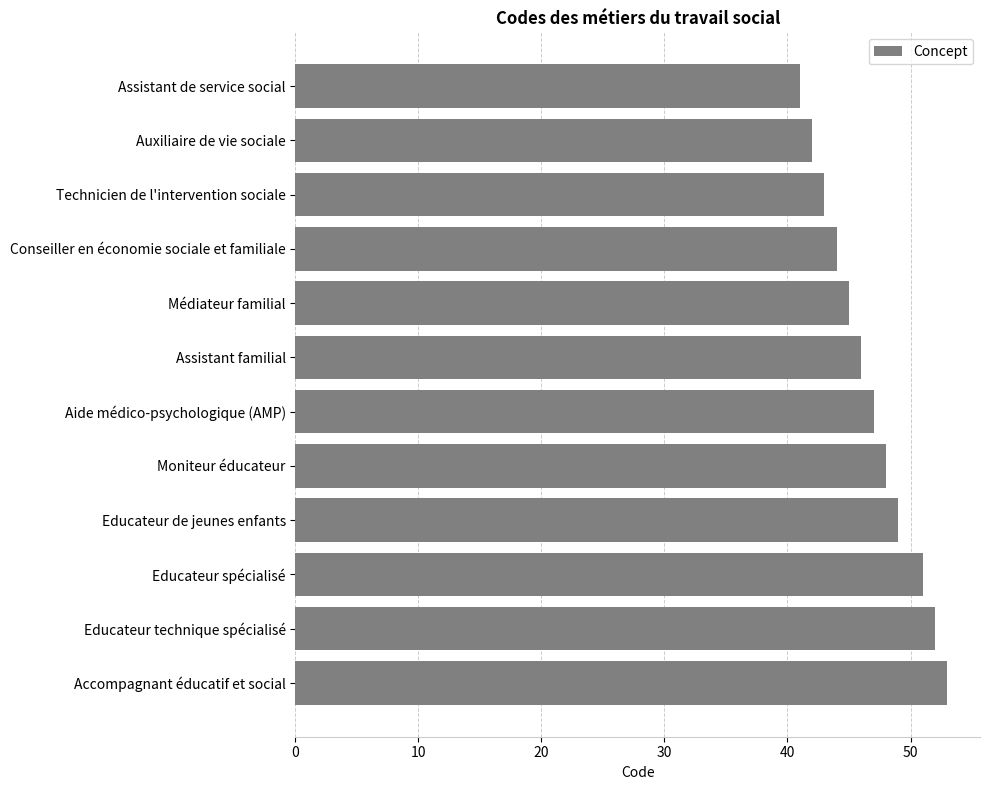

What is the average value?

47